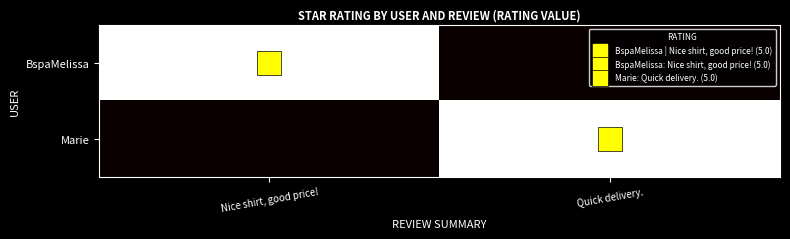

Count the number of data series in this chart.

2